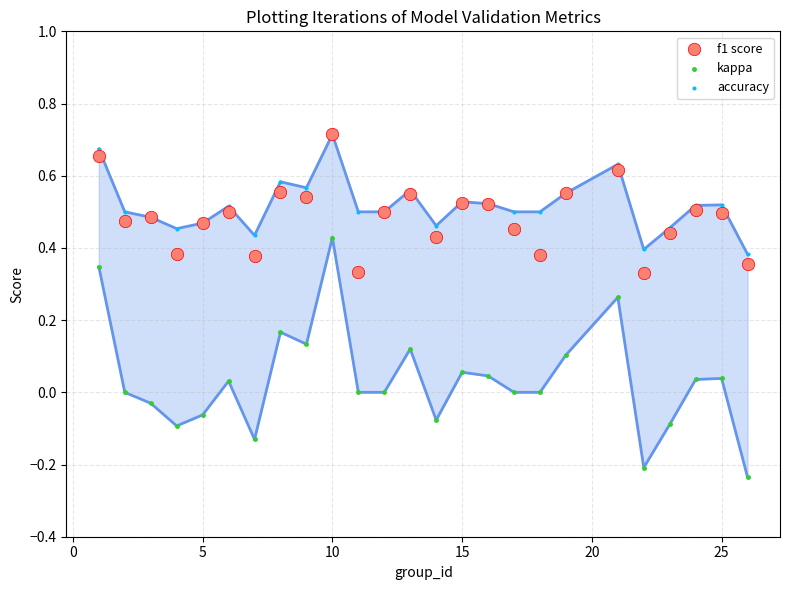

What are all the series names shown in the legend?

f1 score, kappa, accuracy